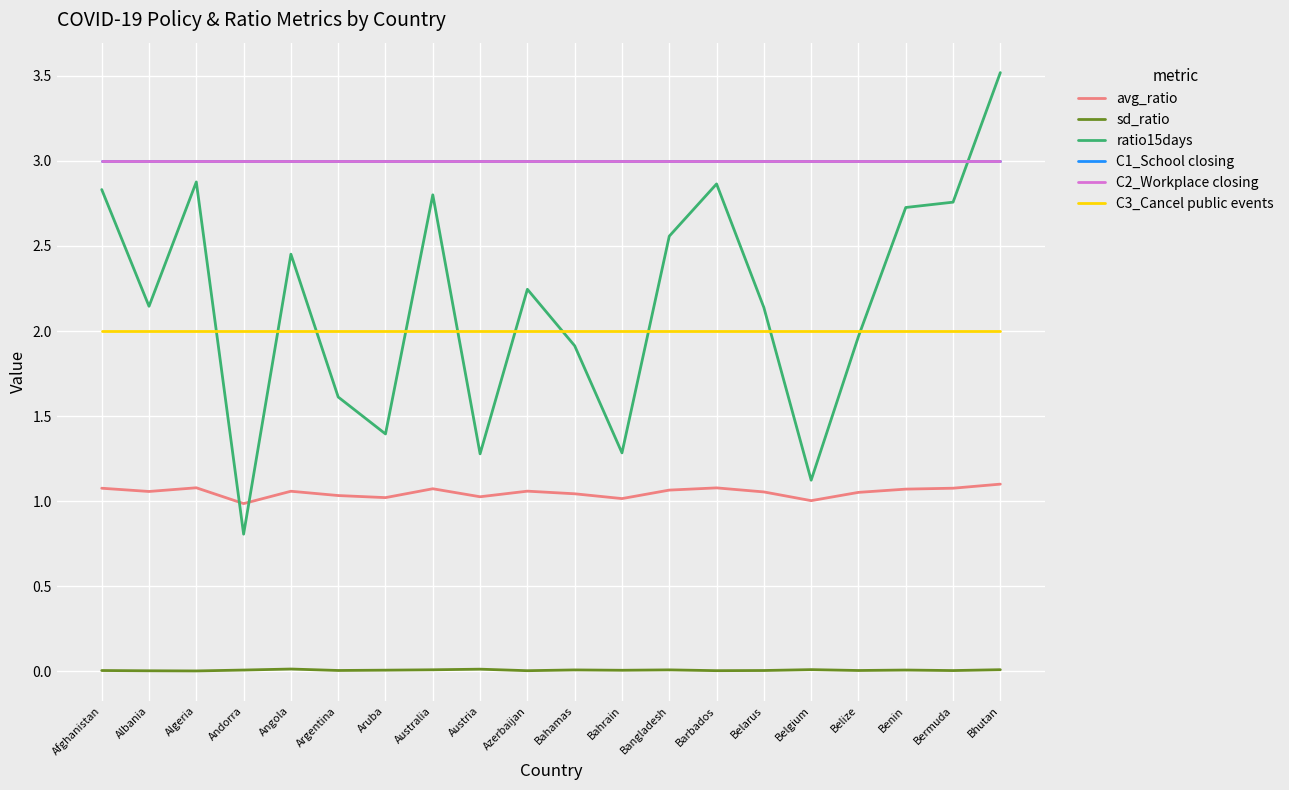

Which series has the largest total across all categories?

C1_School closing